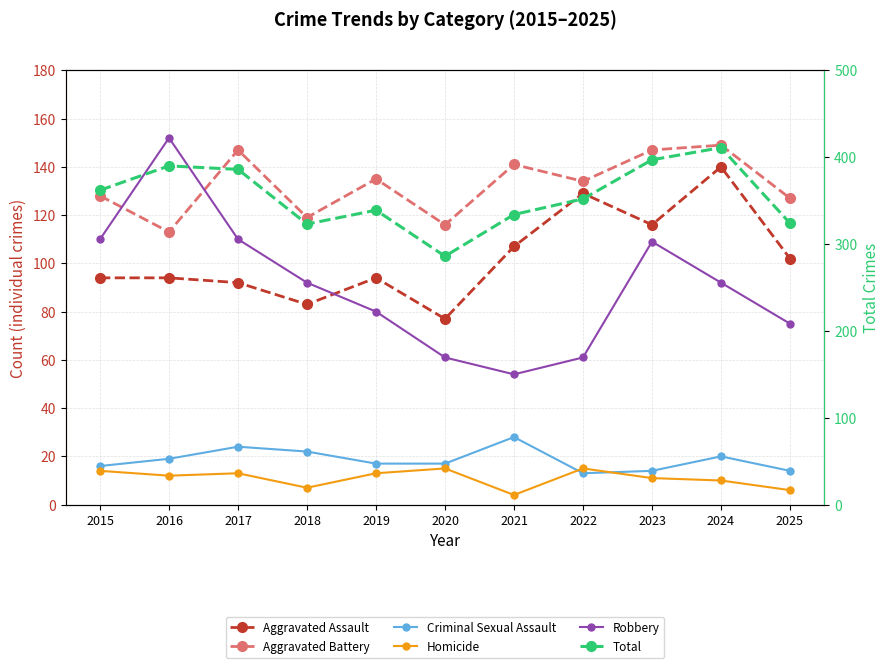

What is the difference between the highest and lowest values at 2015?

348